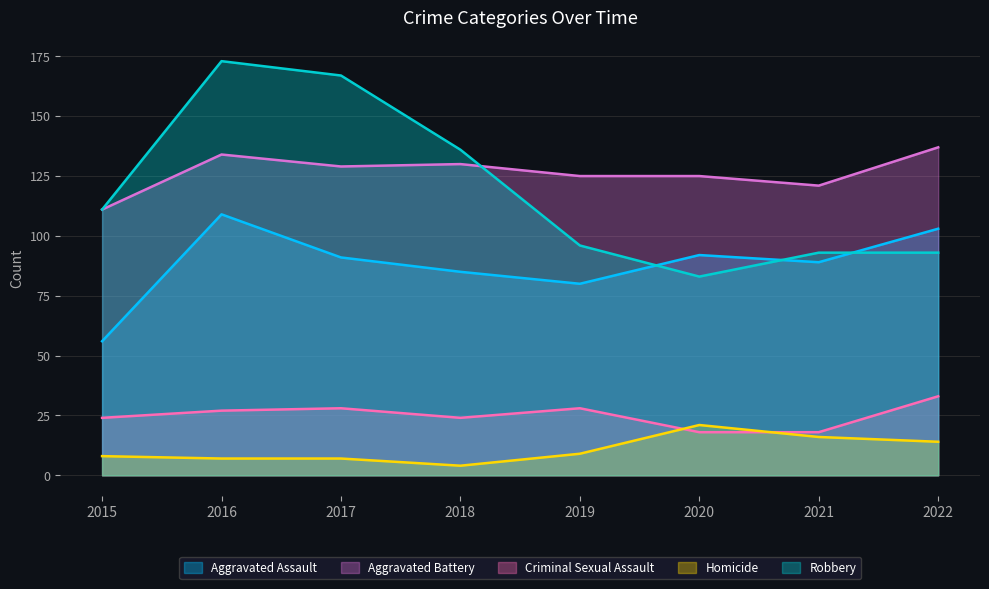

Reading right to left, what are all the values shown in this chart?

Aggravated Assault: 103	89	92	80	85	91	109	56
Aggravated Battery: 137	121	125	125	130	129	134	111
Criminal Sexual Assault: 33	18	18	28	24	28	27	24
Homicide: 14	16	21	9	4	7	7	8
Robbery: 93	93	83	96	136	167	173	111